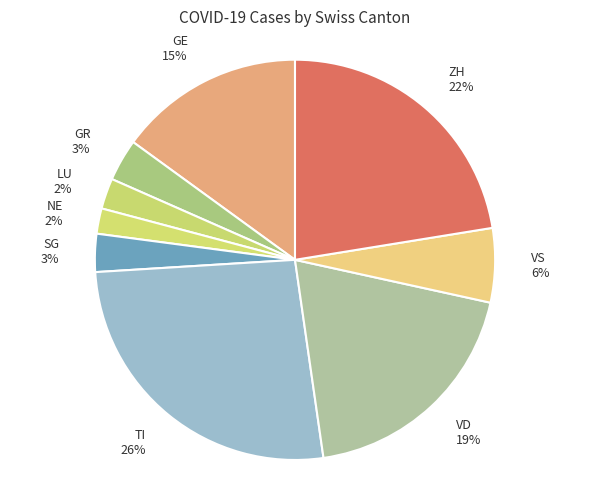

Is VS the majority of the pie?

No